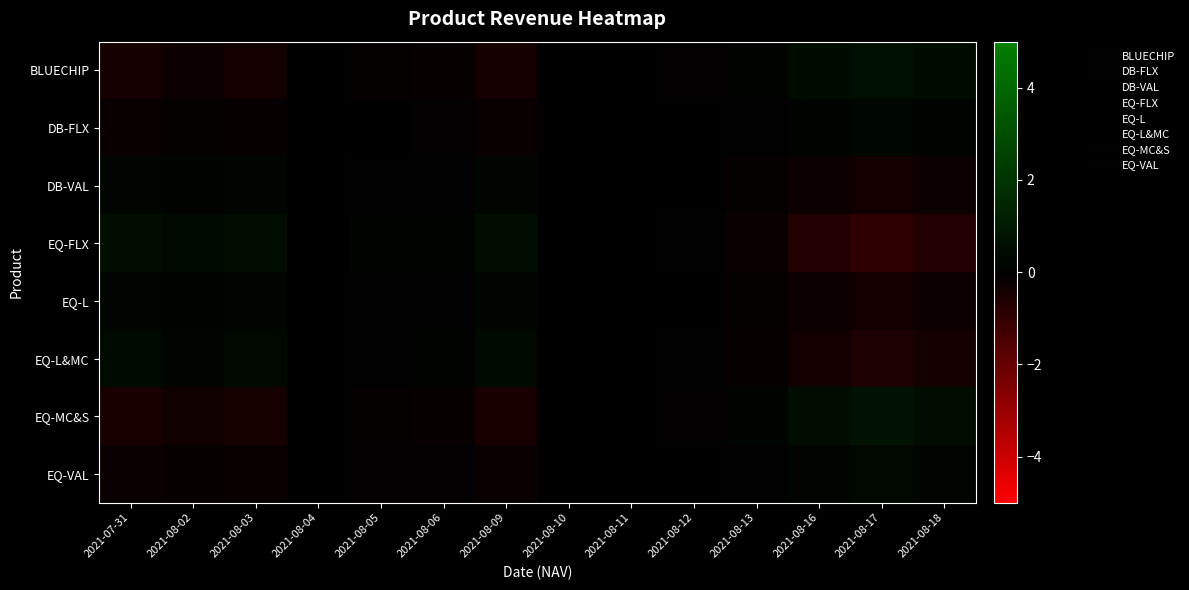

Reading left to right, extract all data points from this chart.

BLUECHIP: 2021-07-31=-0.4	2021-08-02=-0.3	2021-08-03=-0.4	2021-08-04=0.0	2021-08-05=-0.1	2021-08-06=-0.1	2021-08-09=-0.4	2021-08-10=-0.0	2021-08-11=-0.0	2021-08-12=-0.1	2021-08-13=0.2	2021-08-16=0.4	2021-08-17=0.6	2021-08-18=0.5
DB-FLX: 2021-07-31=-0.2	2021-08-02=-0.1	2021-08-03=-0.1	2021-08-04=0.0	2021-08-05=-0.0	2021-08-06=-0.0	2021-08-09=-0.2	2021-08-10=-0.0	2021-08-11=-0.0	2021-08-12=-0.0	2021-08-13=0.1	2021-08-16=0.2	2021-08-17=0.3	2021-08-18=0.2
DB-VAL: 2021-07-31=0.2	2021-08-02=0.2	2021-08-03=0.2	2021-08-04=-0.0	2021-08-05=0.1	2021-08-06=0.1	2021-08-09=0.2	2021-08-10=0.0	2021-08-11=0.0	2021-08-12=0.0	2021-08-13=-0.1	2021-08-16=-0.3	2021-08-17=-0.4	2021-08-18=-0.3
EQ-FLX: 2021-07-31=0.6	2021-08-02=0.4	2021-08-03=0.5	2021-08-04=-0.0	2021-08-05=0.1	2021-08-06=0.2	2021-08-09=0.6	2021-08-10=0.0	2021-08-11=0.0	2021-08-12=0.1	2021-08-13=-0.2	2021-08-16=-0.6	2021-08-17=-0.9	2021-08-18=-0.7
EQ-L: 2021-07-31=0.2	2021-08-02=0.1	2021-08-03=0.2	2021-08-04=-0.0	2021-08-05=0.0	2021-08-06=0.1	2021-08-09=0.2	2021-08-10=0.0	2021-08-11=0.0	2021-08-12=0.0	2021-08-13=-0.1	2021-08-16=-0.2	2021-08-17=-0.4	2021-08-18=-0.3
EQ-L&MC: 2021-07-31=0.4	2021-08-02=0.2	2021-08-03=0.3	2021-08-04=-0.0	2021-08-05=0.1	2021-08-06=0.1	2021-08-09=0.4	2021-08-10=0.0	2021-08-11=0.0	2021-08-12=0.0	2021-08-13=-0.1	2021-08-16=-0.4	2021-08-17=-0.6	2021-08-18=-0.4
EQ-MC&S: 2021-07-31=-0.5	2021-08-02=-0.3	2021-08-03=-0.4	2021-08-04=0.0	2021-08-05=-0.1	2021-08-06=-0.1	2021-08-09=-0.5	2021-08-10=-0.0	2021-08-11=-0.0	2021-08-12=-0.1	2021-08-13=0.2	2021-08-16=0.5	2021-08-17=0.8	2021-08-18=0.6
EQ-VAL: 2021-07-31=-0.2	2021-08-02=-0.1	2021-08-03=-0.2	2021-08-04=0.0	2021-08-05=-0.0	2021-08-06=-0.1	2021-08-09=-0.2	2021-08-10=-0.0	2021-08-11=-0.0	2021-08-12=-0.0	2021-08-13=0.1	2021-08-16=0.2	2021-08-17=0.3	2021-08-18=0.2